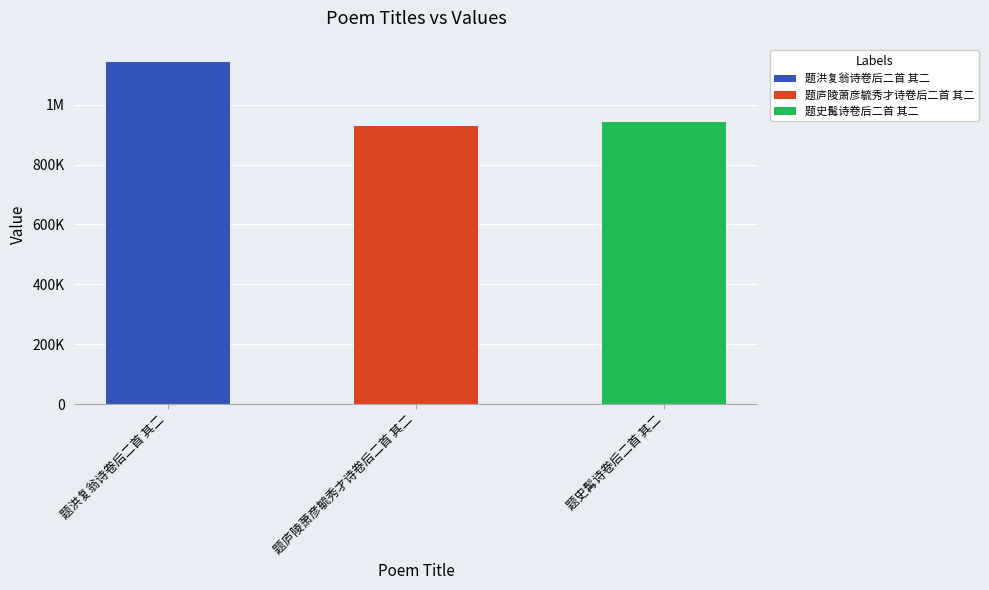

Rank the categories by value from highest to lowest.

题洪复翁诗卷后二首 其二, 题史髯诗卷后二首 其二, 题庐陵萧彦毓秀才诗卷后二首 其二